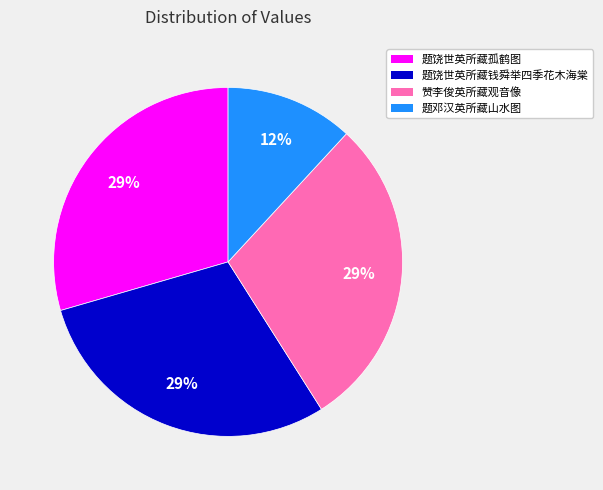

Approximately how many times larger is the value at 赞李俊英所藏观音像 compared to 题饶世英所藏钱舜举四季花木海棠?

1.0